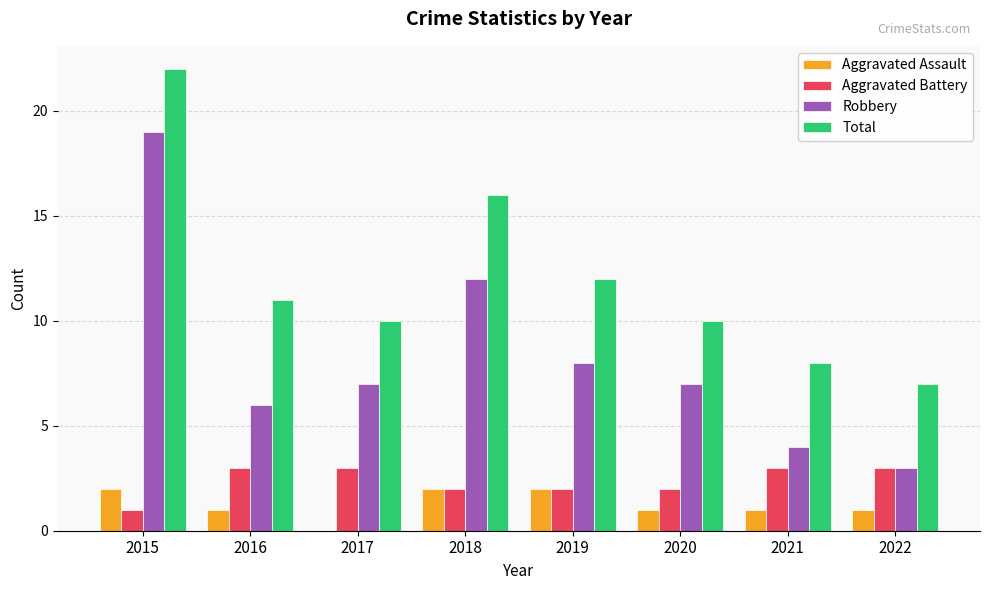

Is the value of Aggravated Assault at 2018 greater than the value of Total at 2020?

No